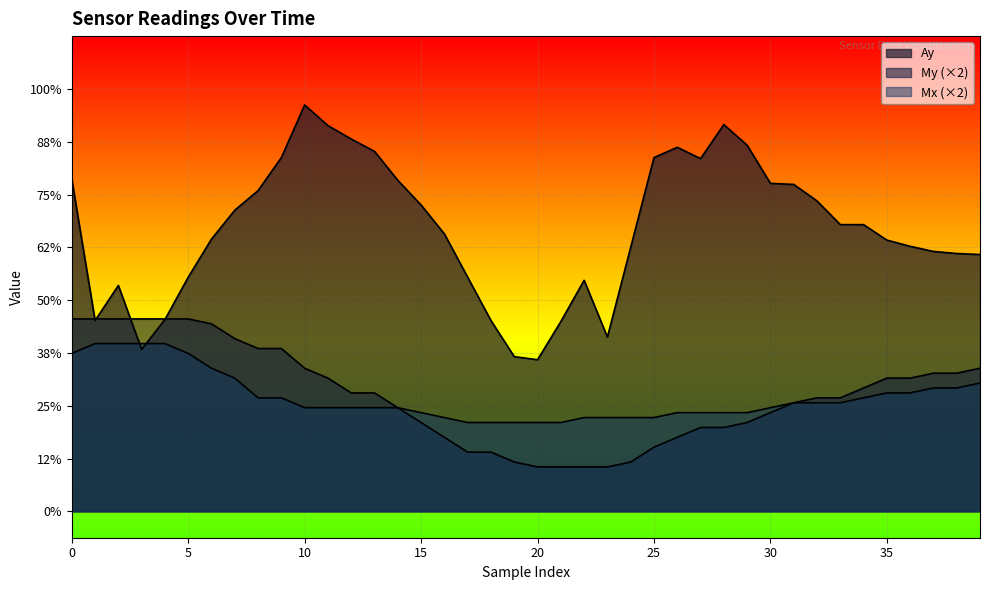

What is the difference between the second highest and second lowest values in the Ay series?

0.9